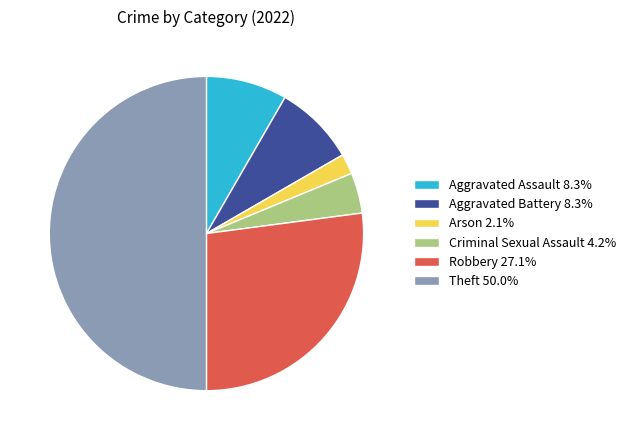

The Criminal Sexual Assault slice represents 14% of the pie. True or false?

False